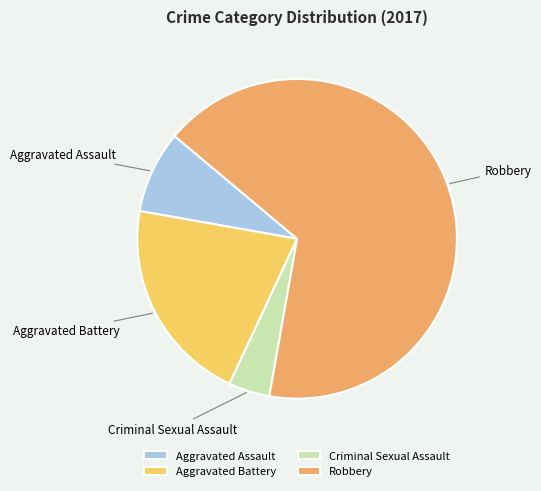

Which category has the smallest portion of the pie?

Criminal Sexual Assault